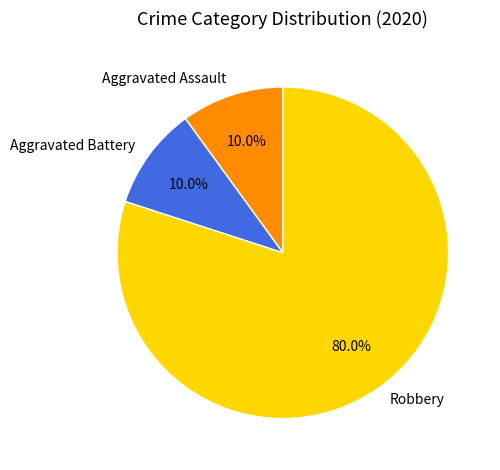

Which has a higher value, Aggravated Battery or Robbery?

Robbery